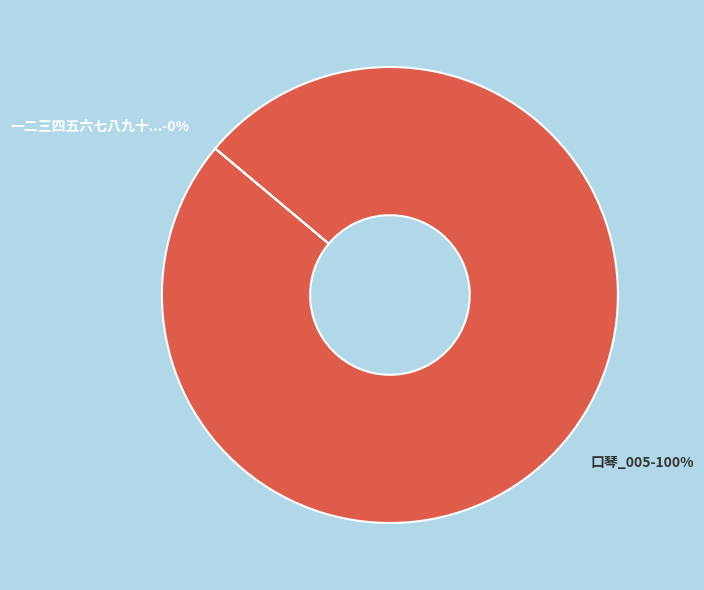

To the nearest percent, what is the average slice percentage?

50%